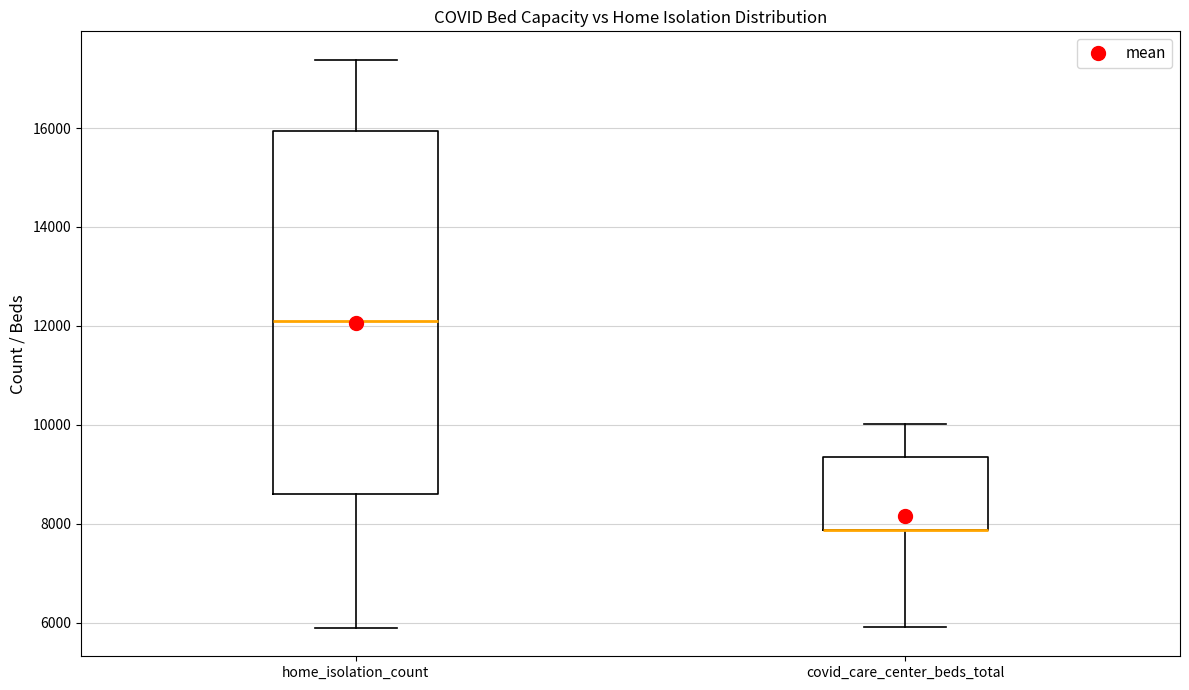

Where does the upper whisker of the box for home_isolation_count end on the y-axis? The values are not printed on the chart, so give them approximately, as read against the axis.

17400